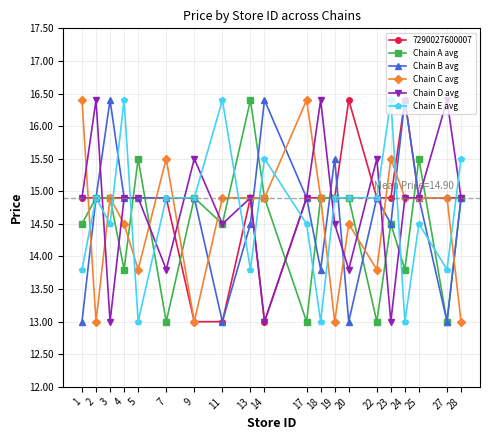

Where is the first local maximum for Chain E avg?

2